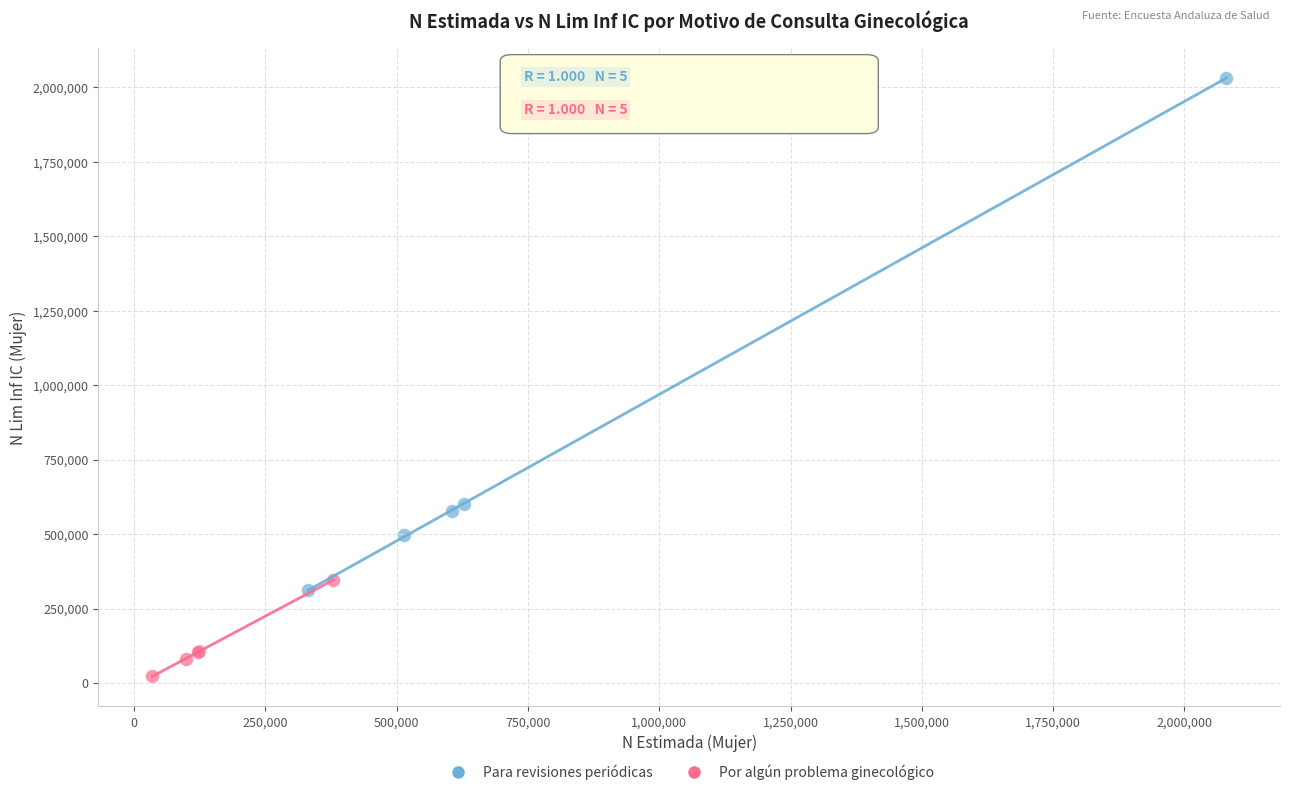

Which series contains the highest Y value?

Para revisiones periódicas